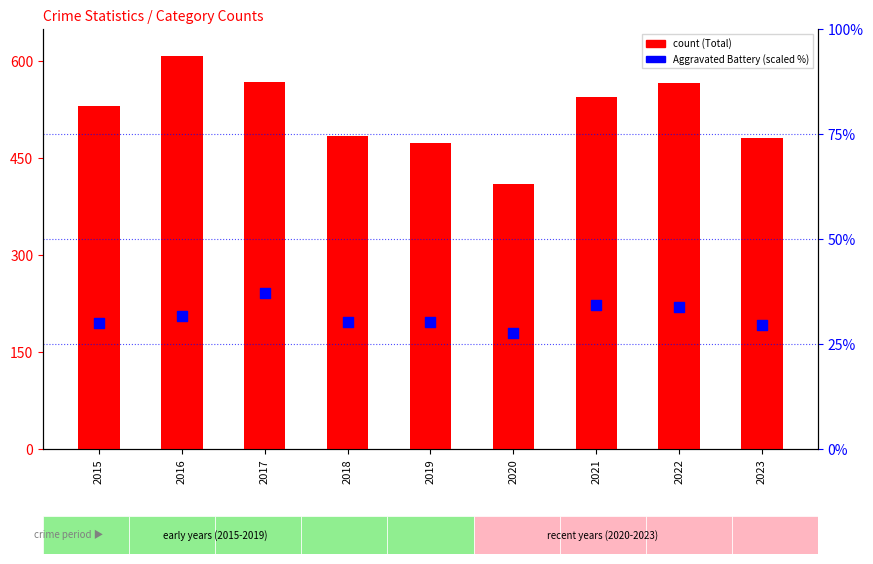

What are all the series names shown in the legend?

Total, Aggravated Battery